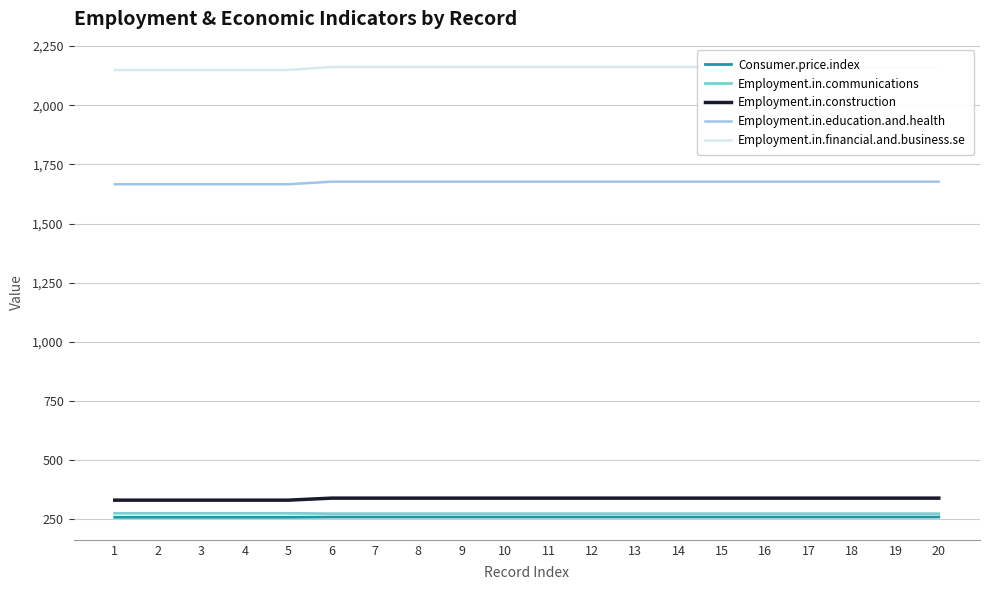

True or false: Employment.in.education.and.health and Employment.in.financial.and.business.se cross at least once.

False